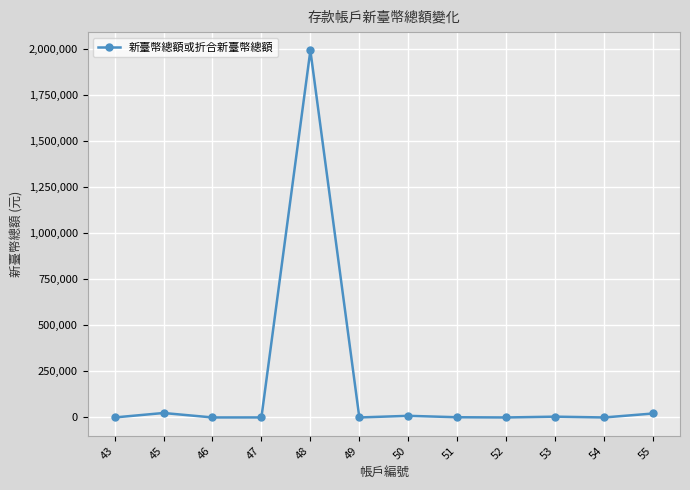

True or false: the data has more than 0 interior local peaks.

True